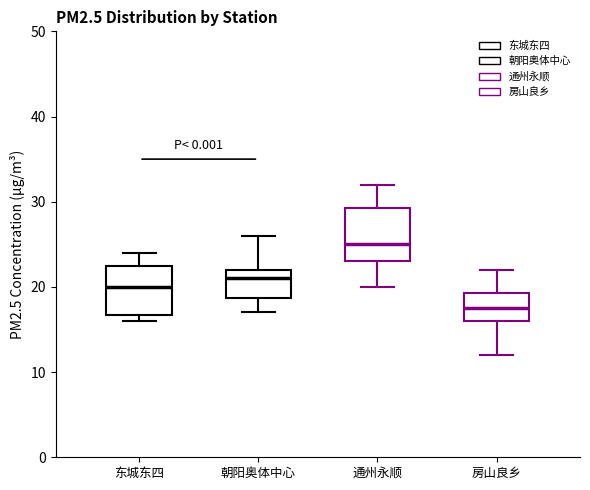

Which box has the highest median line?

通州永顺